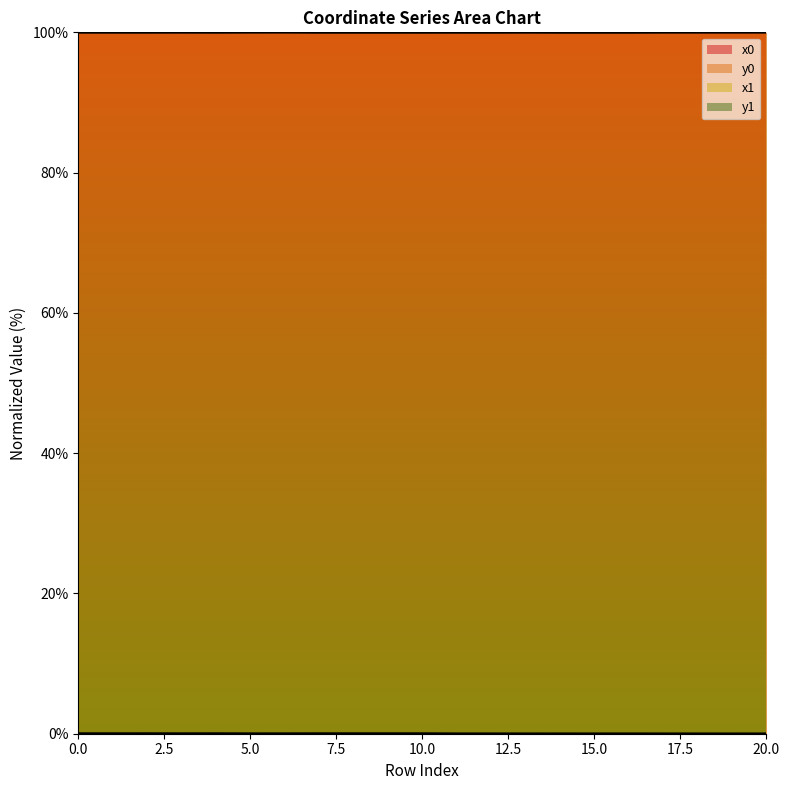

List the labels in order of x1 value, largest first.

6, 5, 20, 18, 17, 19, 13, 0, 1, 3, 2, 4, 7, 8, 9, 10, 11, 12, 14, 16, 15